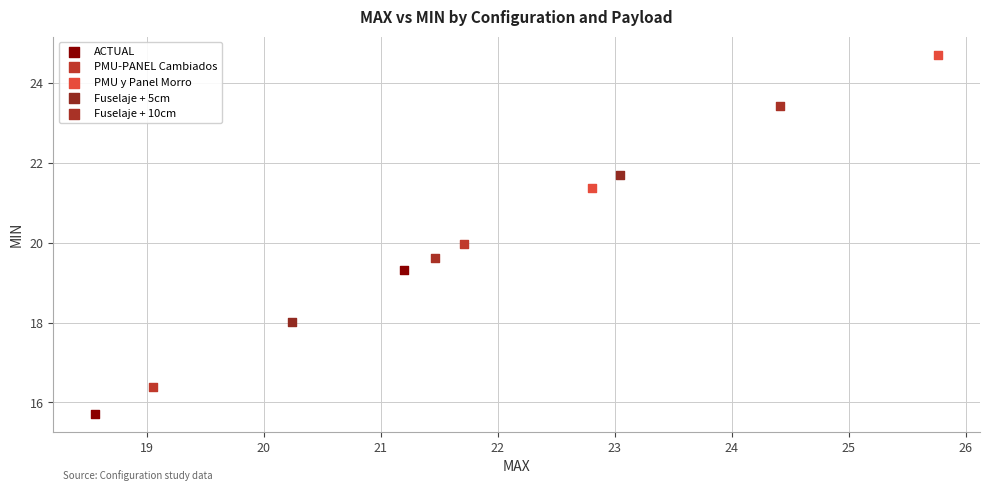

Which series reaches the minimum Y coordinate?

ACTUAL